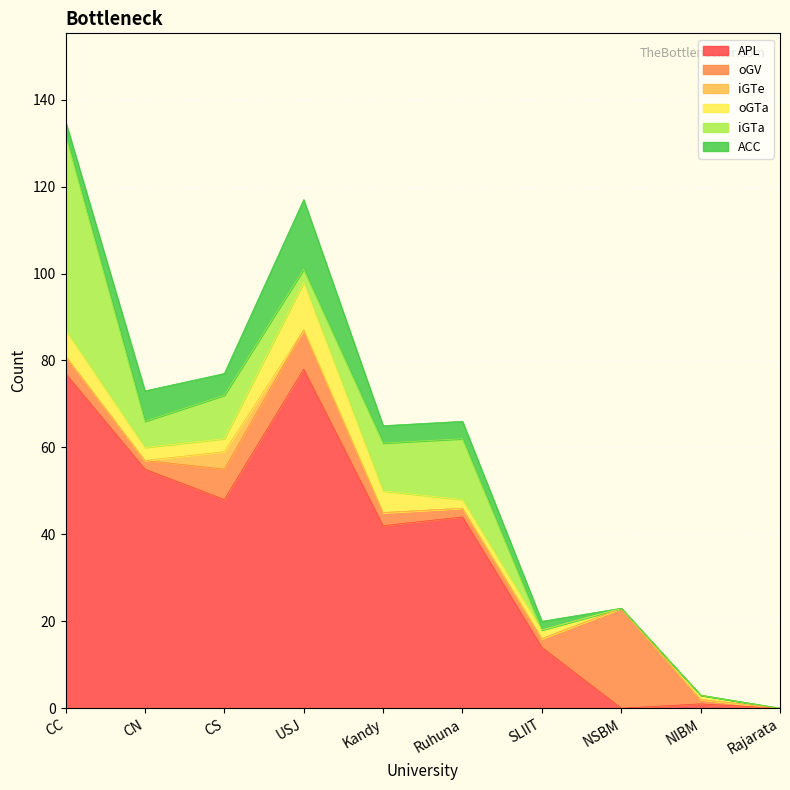

True or false: iGTe and oGTa intersect in this chart.

True